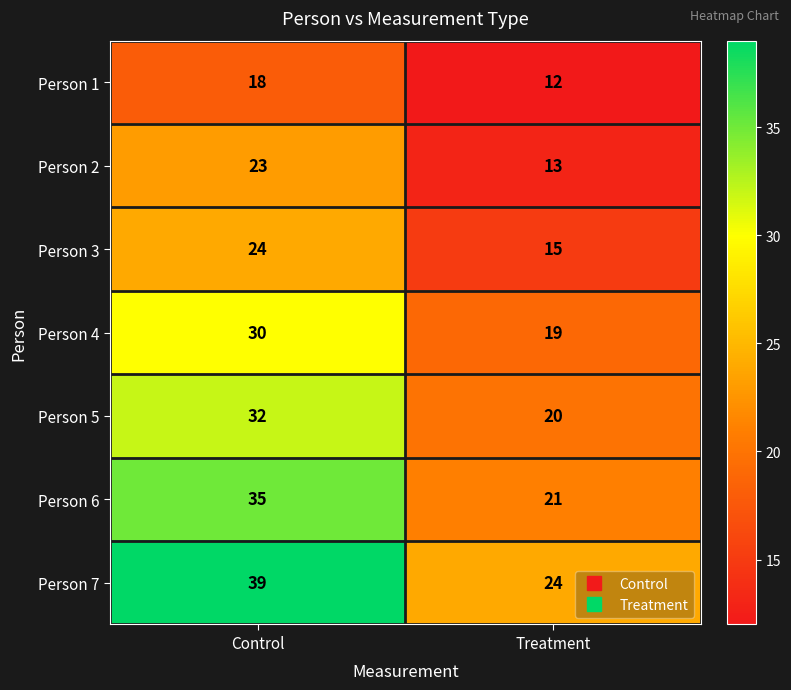

Is the value of Person 2 at Treatment greater than the value of Person 7 at Treatment?

No